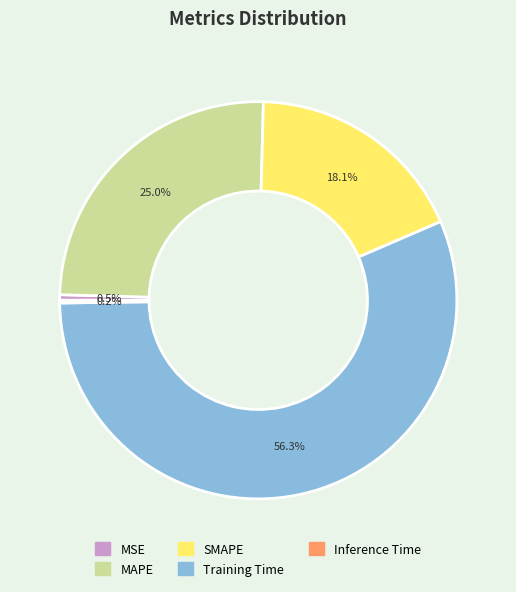

Does Training Time account for over 50% of the chart?

Yes